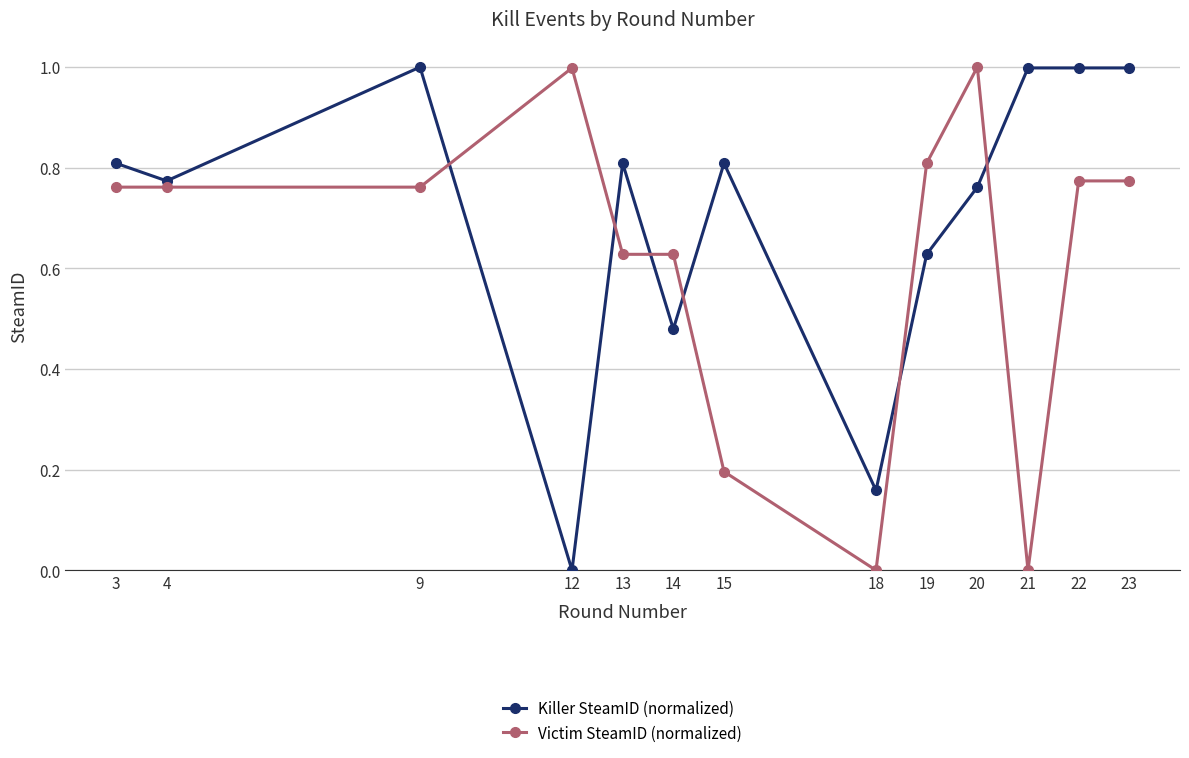

At which category does Killer SteamID (normalized) reach its first local valley?

4